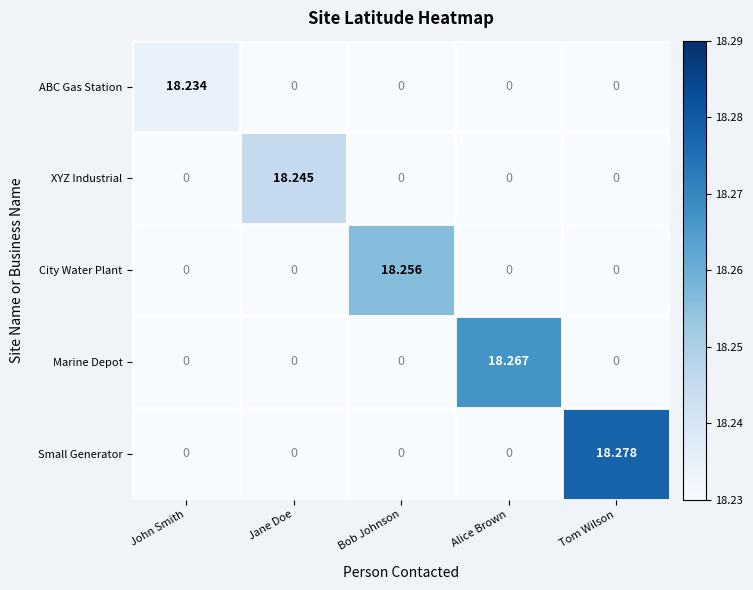

List the series in order of their overall mean, lowest first.

ABC Gas Station, XYZ Industrial, City Water Plant, Marine Depot, Small Generator